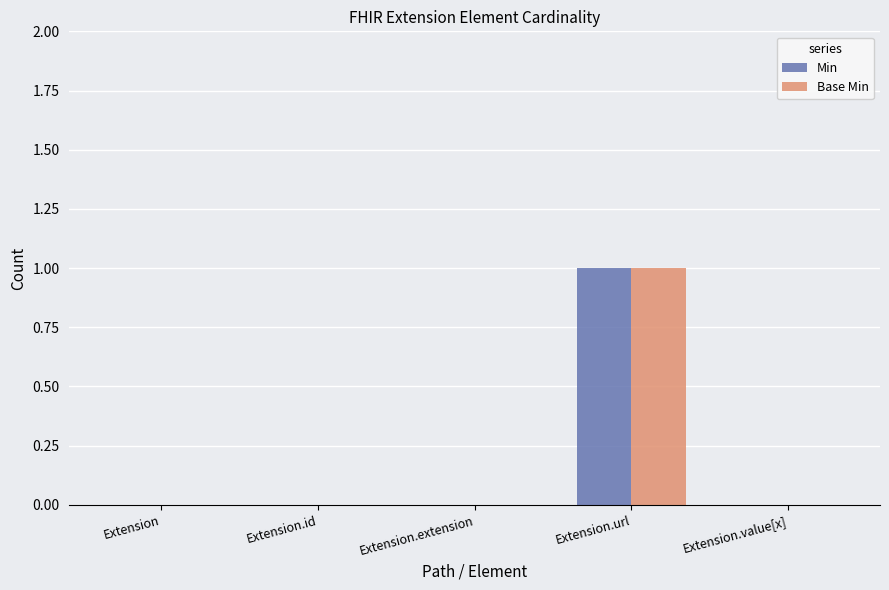

What are all the series names shown in the legend?

Min, Base Min